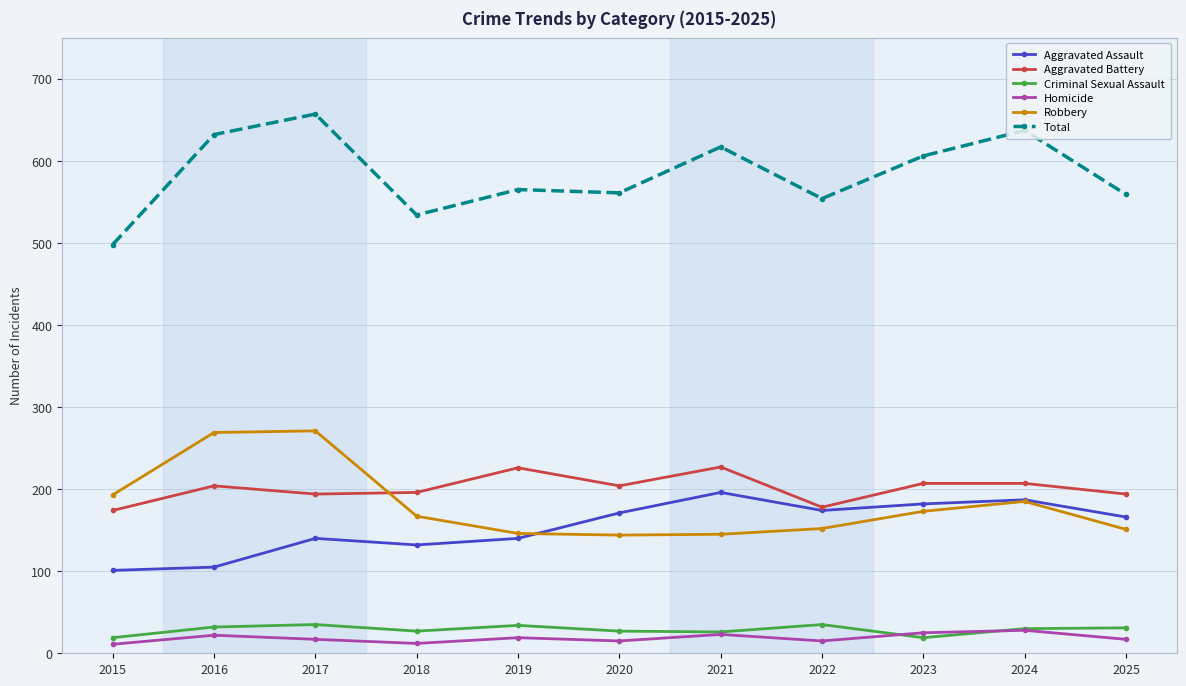

Where does the Homicide series first go above 17?

2016